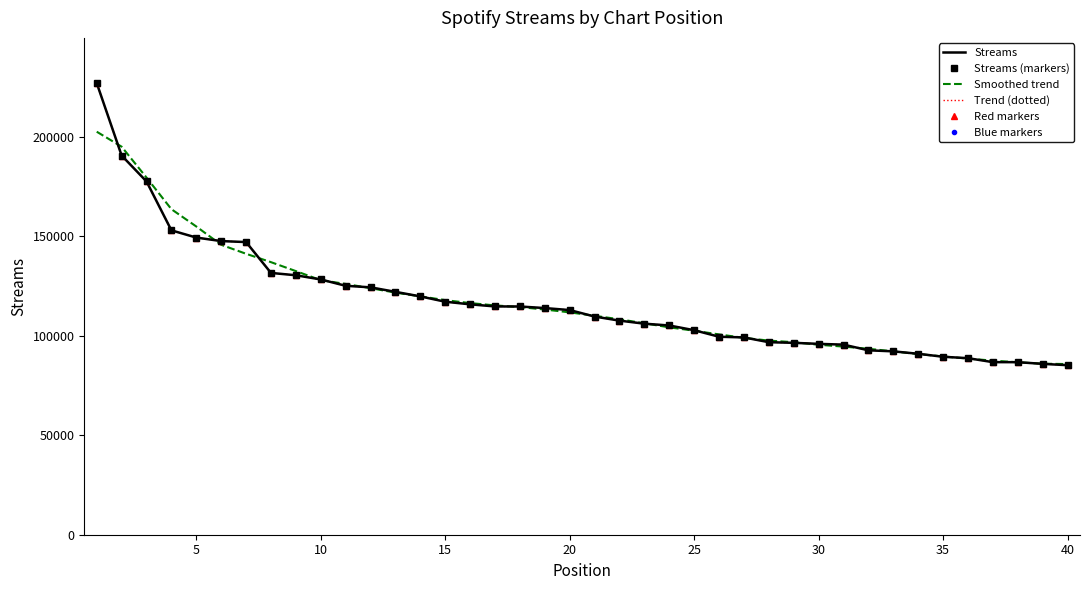

What is the greatest value displayed?

226980